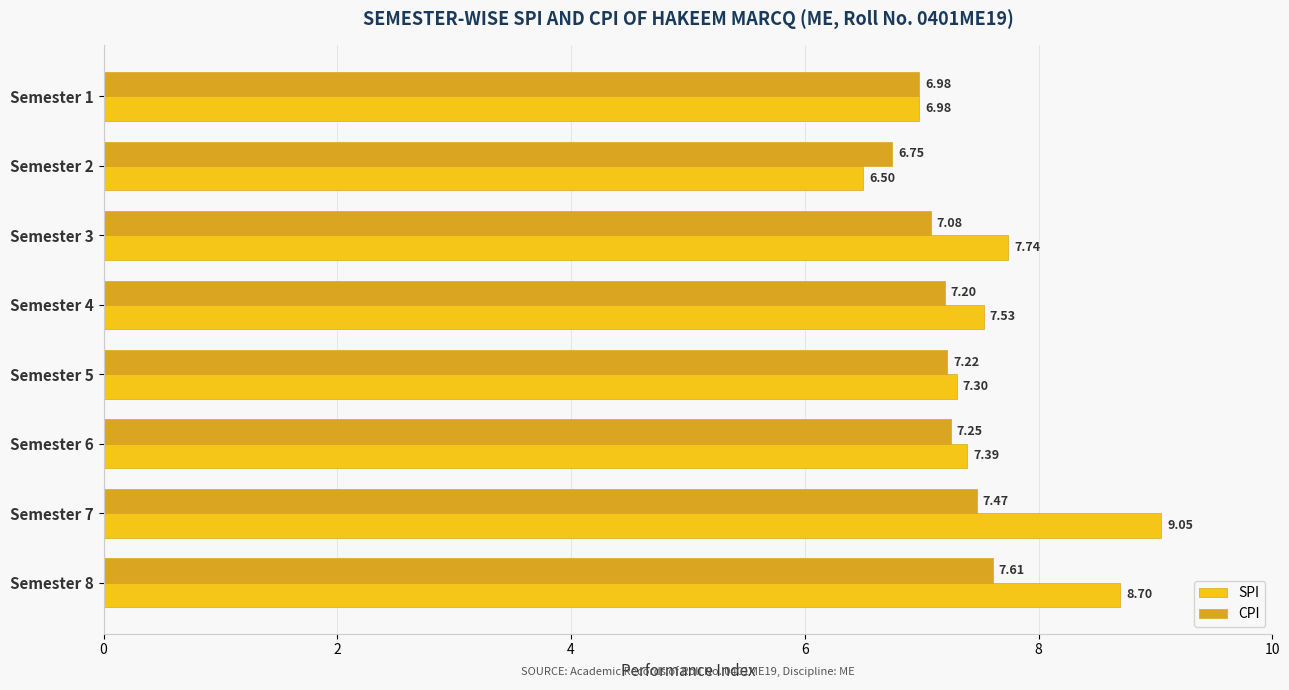

Rank the categories by SPI value from highest to lowest.

Semester 7, Semester 8, Semester 3, Semester 4, Semester 6, Semester 5, Semester 1, Semester 2